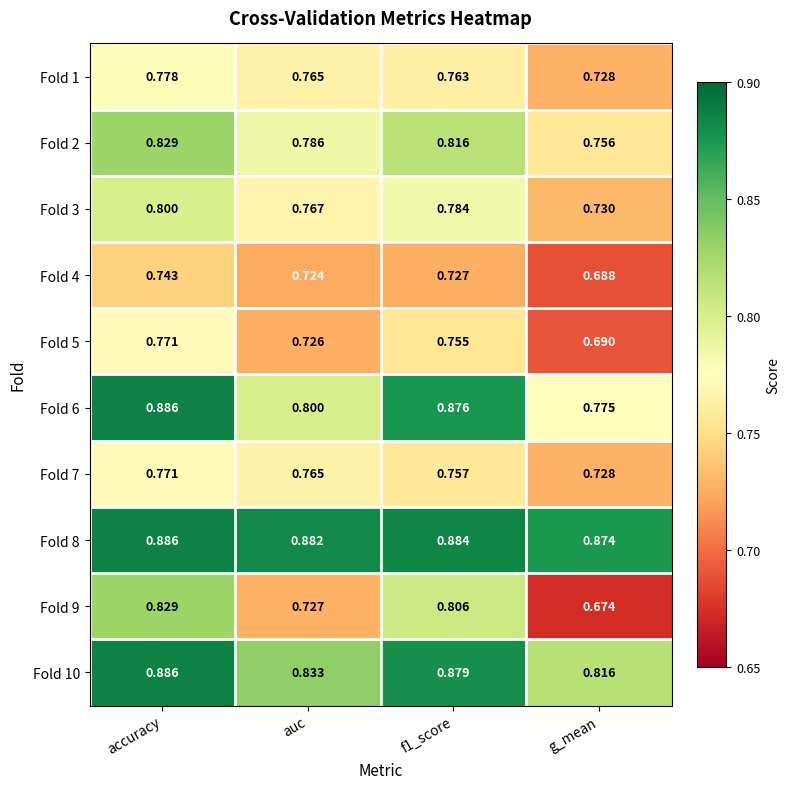

What is the spread (max minus min) of values at f1_score?

0.2